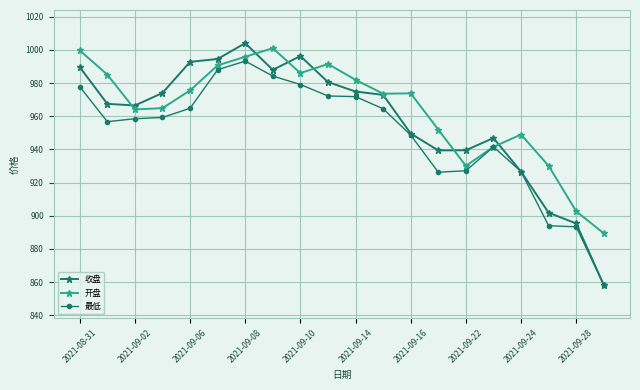

Which series has the widest spread of values?

收盘